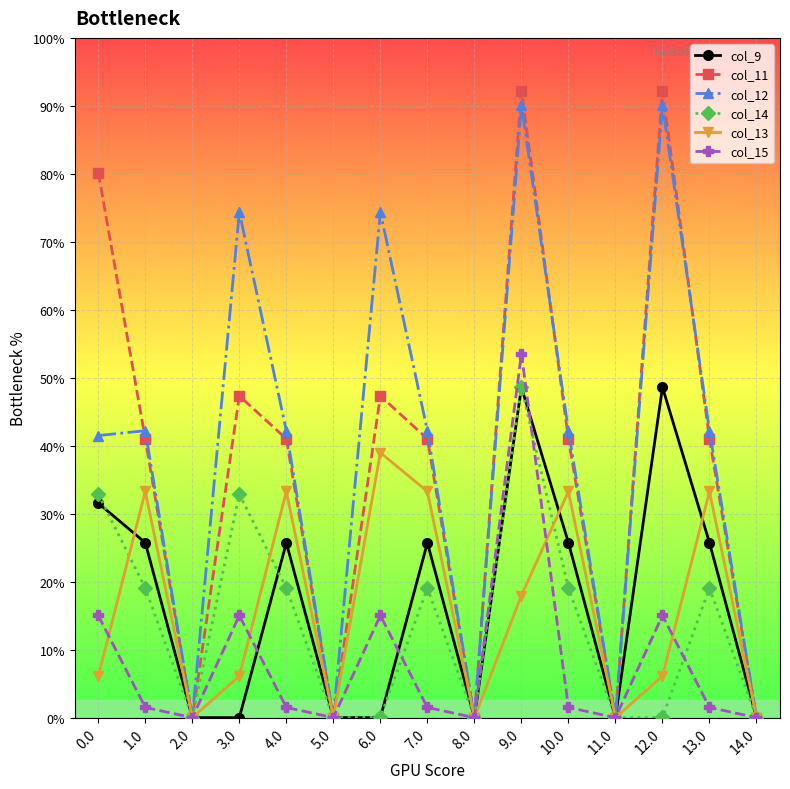

Which has a higher value, 13.0 or 14.0?

13.0